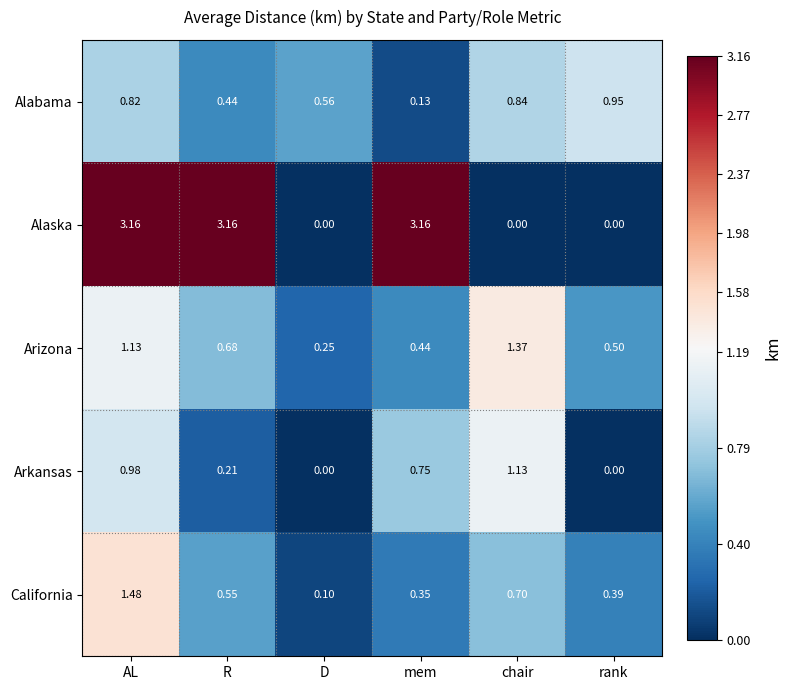

At which label is Alabama closest to 0?

mem